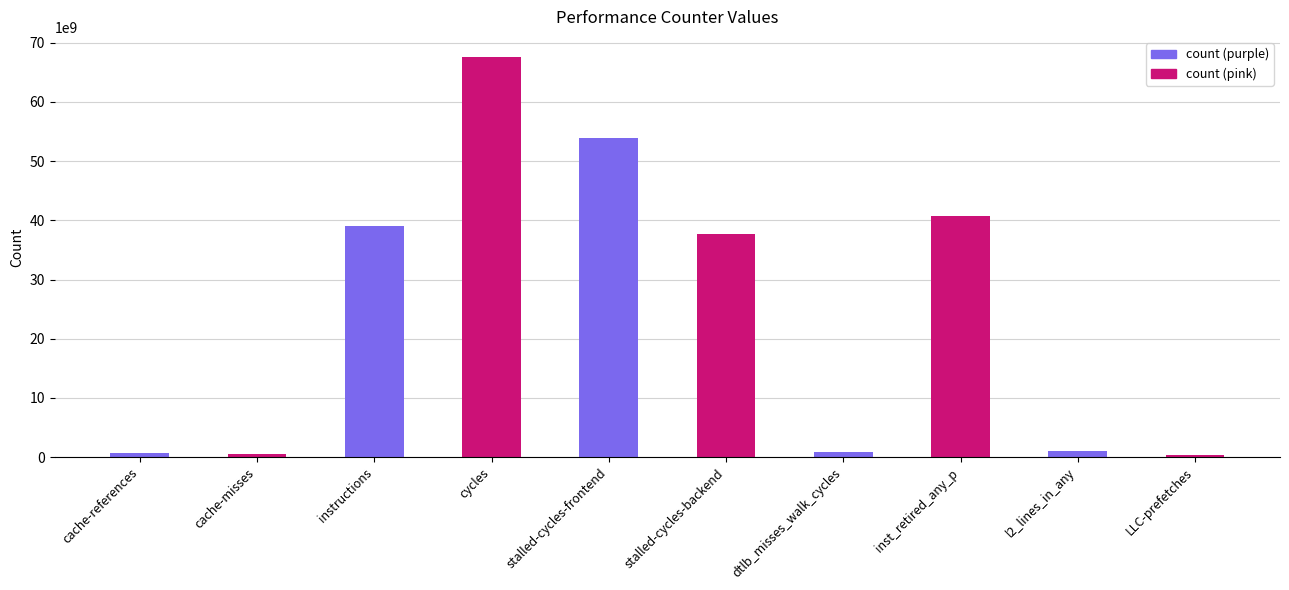

Is it true that the value at inst_retired_any_p is 40733225701?

True